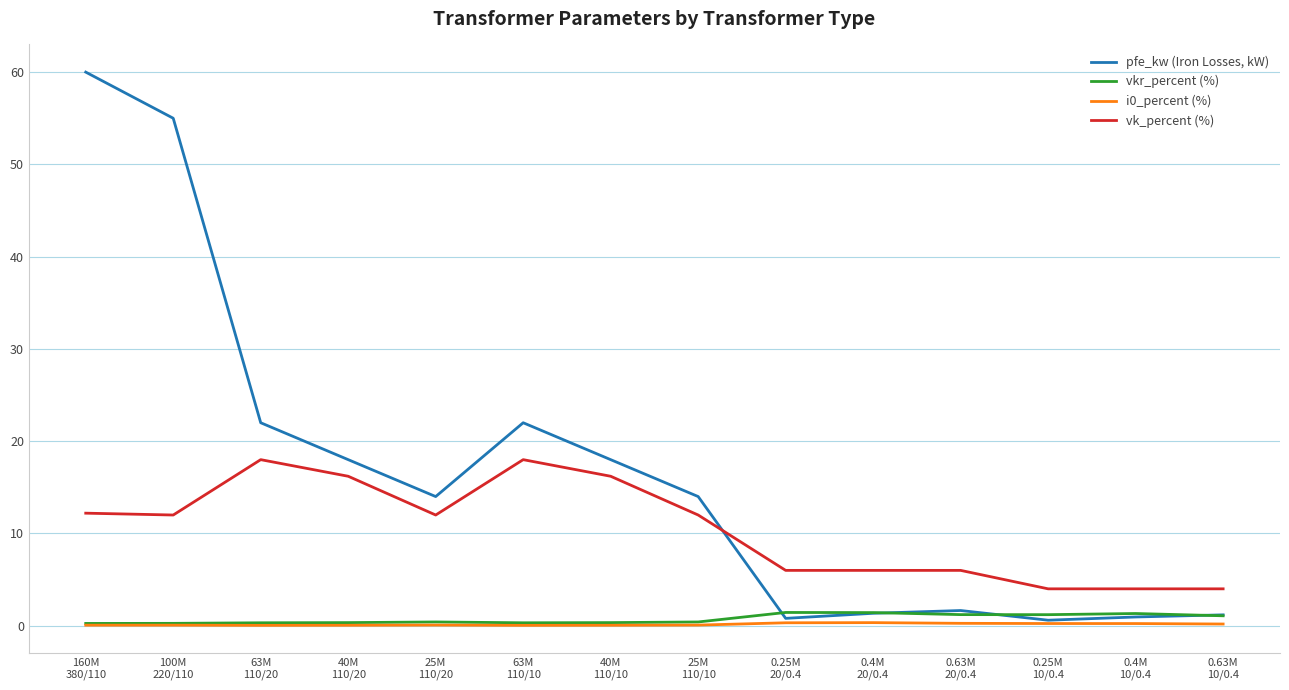

What is the sum of all vk_percent (%) values?

146.6